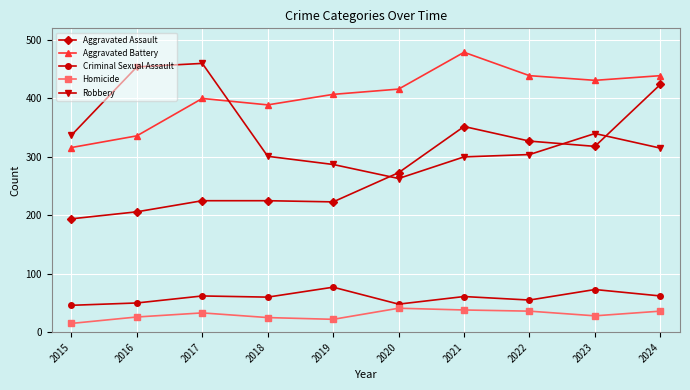

True or false: Aggravated Assault and Criminal Sexual Assault cross at least once.

False